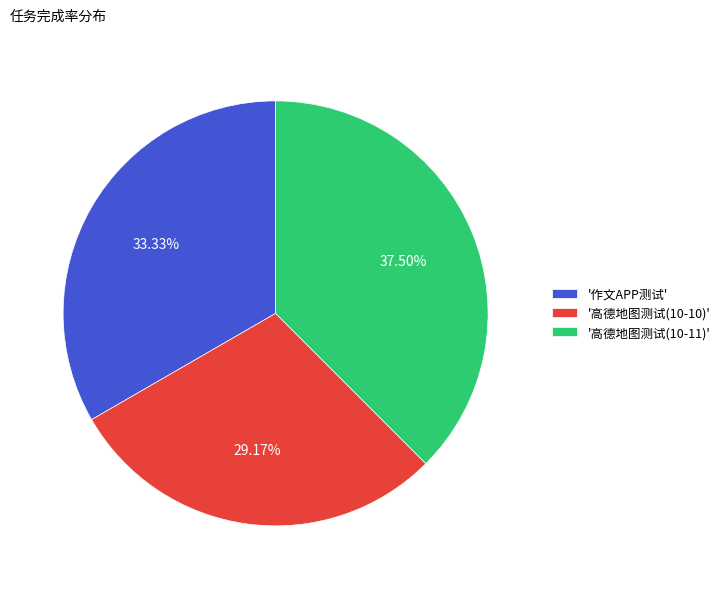

How many segments does this pie chart have?

3